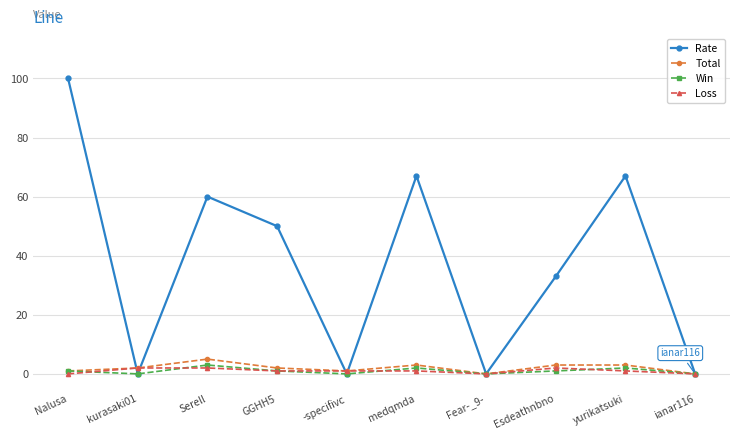

Reading right to left, list all the values displayed in this chart.

Rate: ianar116=0	yurikatsuki=67	Esdeathnbno=33	Fear-_9-=0	medqmda=67	-specifivc=0	GGHH5=50	Serell=60	kurasaki01=0	Nalusa=100
Total: ianar116=0	yurikatsuki=3	Esdeathnbno=3	Fear-_9-=0	medqmda=3	-specifivc=1	GGHH5=2	Serell=5	kurasaki01=2	Nalusa=1
Win: ianar116=0	yurikatsuki=2	Esdeathnbno=1	Fear-_9-=0	medqmda=2	-specifivc=0	GGHH5=1	Serell=3	kurasaki01=0	Nalusa=1
Loss: ianar116=0	yurikatsuki=1	Esdeathnbno=2	Fear-_9-=0	medqmda=1	-specifivc=1	GGHH5=1	Serell=2	kurasaki01=2	Nalusa=0